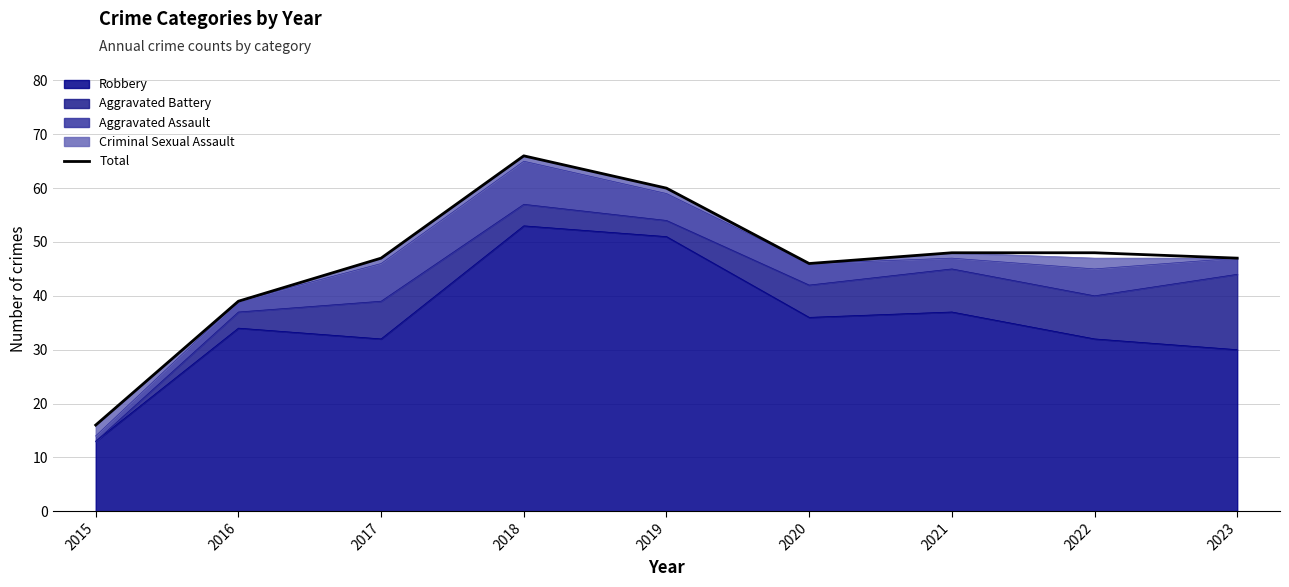

Between 2020 and 2022, which is larger?

2022